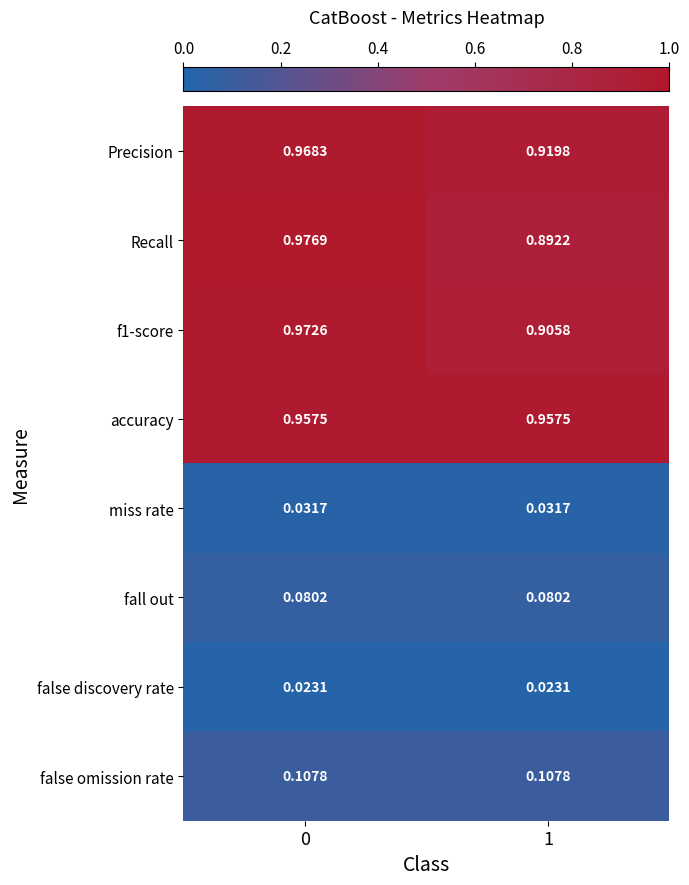

Is the value of miss rate at 1 greater than the value of fall out at 1?

No